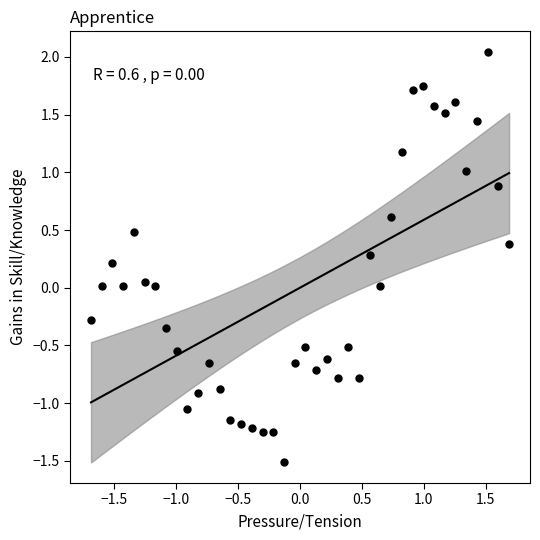

What is the range of X values (max minus min)?

3.4